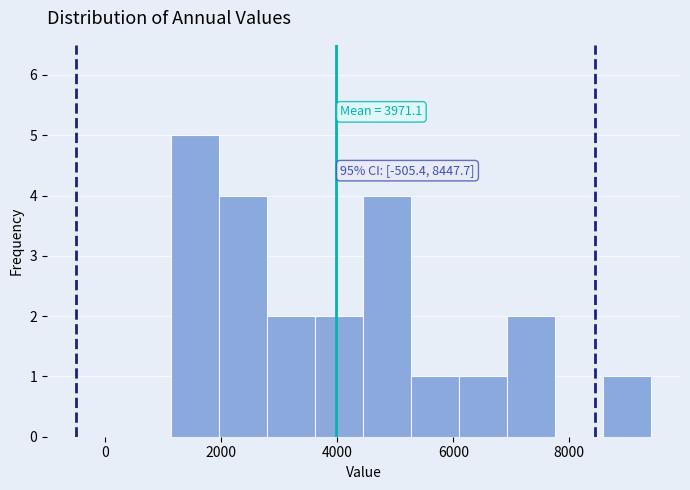

Which range on the x-axis has the tallest bar?

1200 to 2000